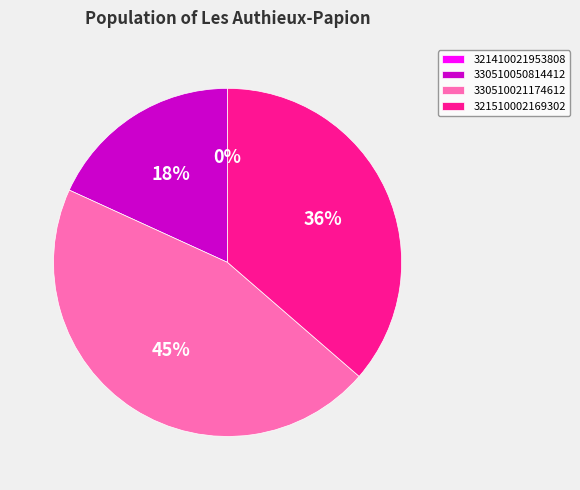

How many segments does this pie chart have?

4